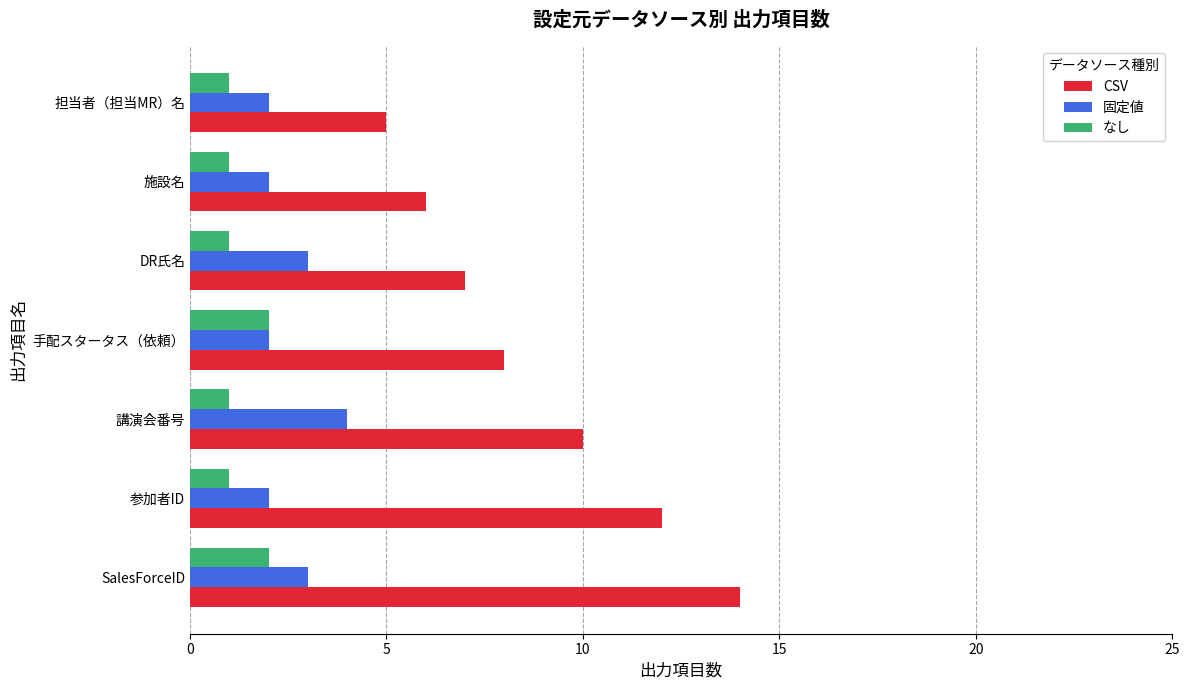

Rank the series by their maximum value, from highest to lowest.

CSV, 固定値, なし